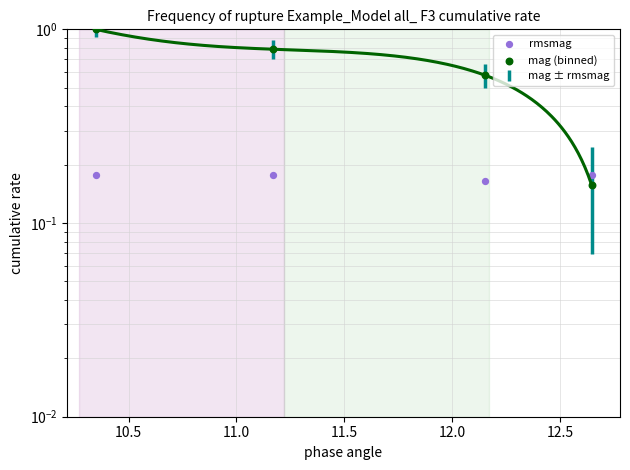

What is the total value across all series at 10.5?

1.0